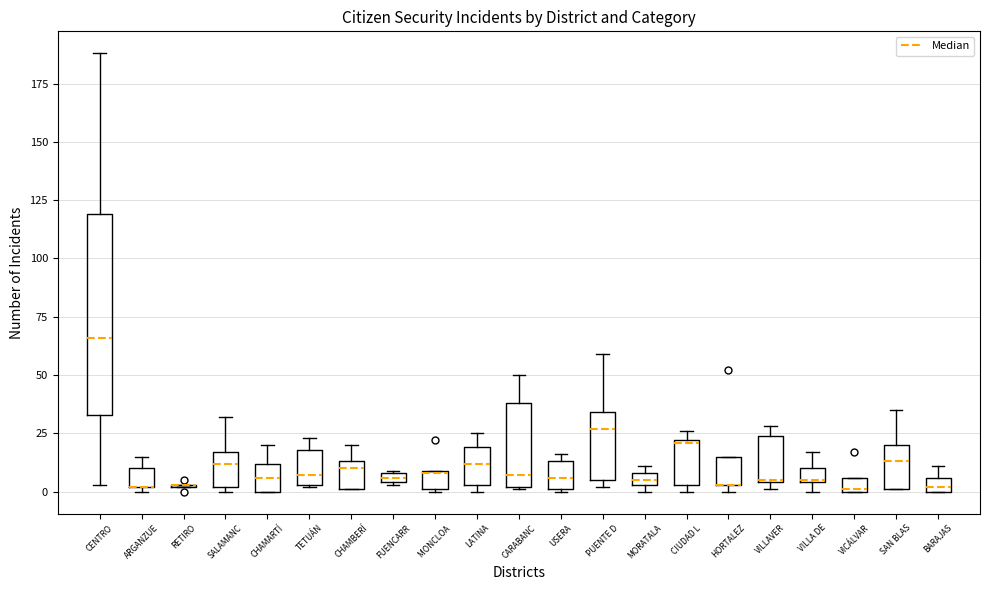

Where is the upper edge of the box for CIUDAD L on the y-axis? The values are not printed on the chart, so give them approximately, as read against the axis.

20